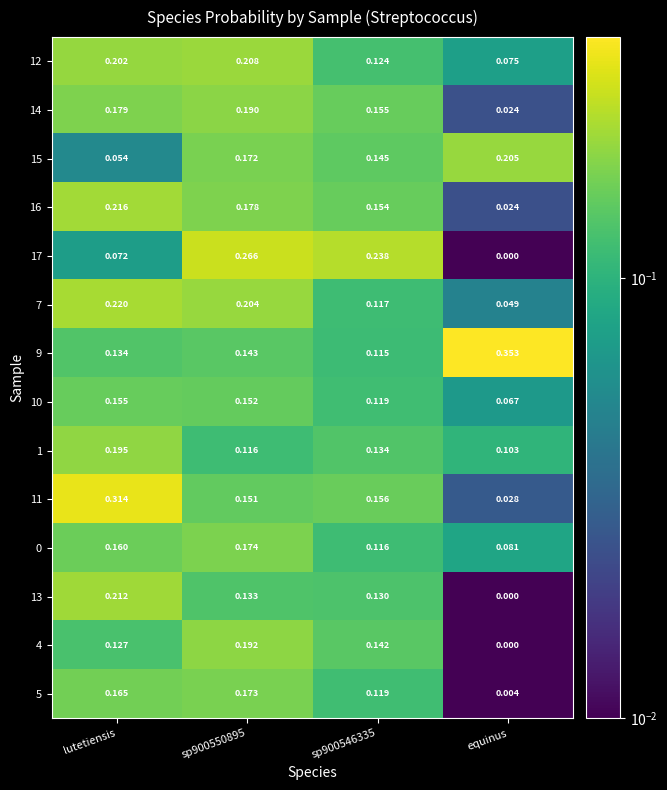

At which category does the chart reach its peak across all series?

equinus